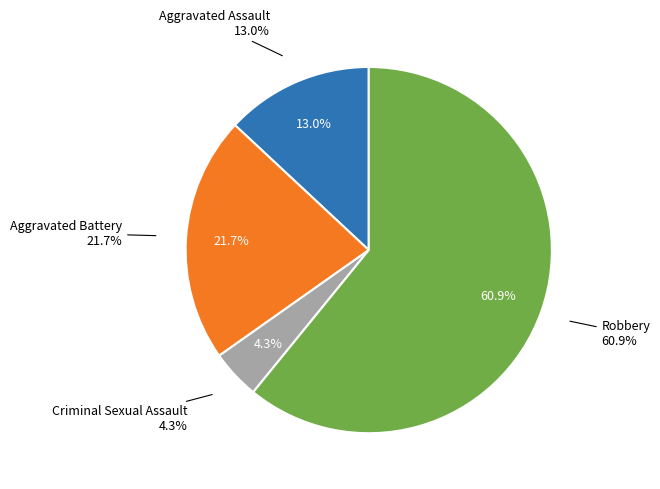

The Criminal Sexual Assault slice represents 4% of the pie. True or false?

True